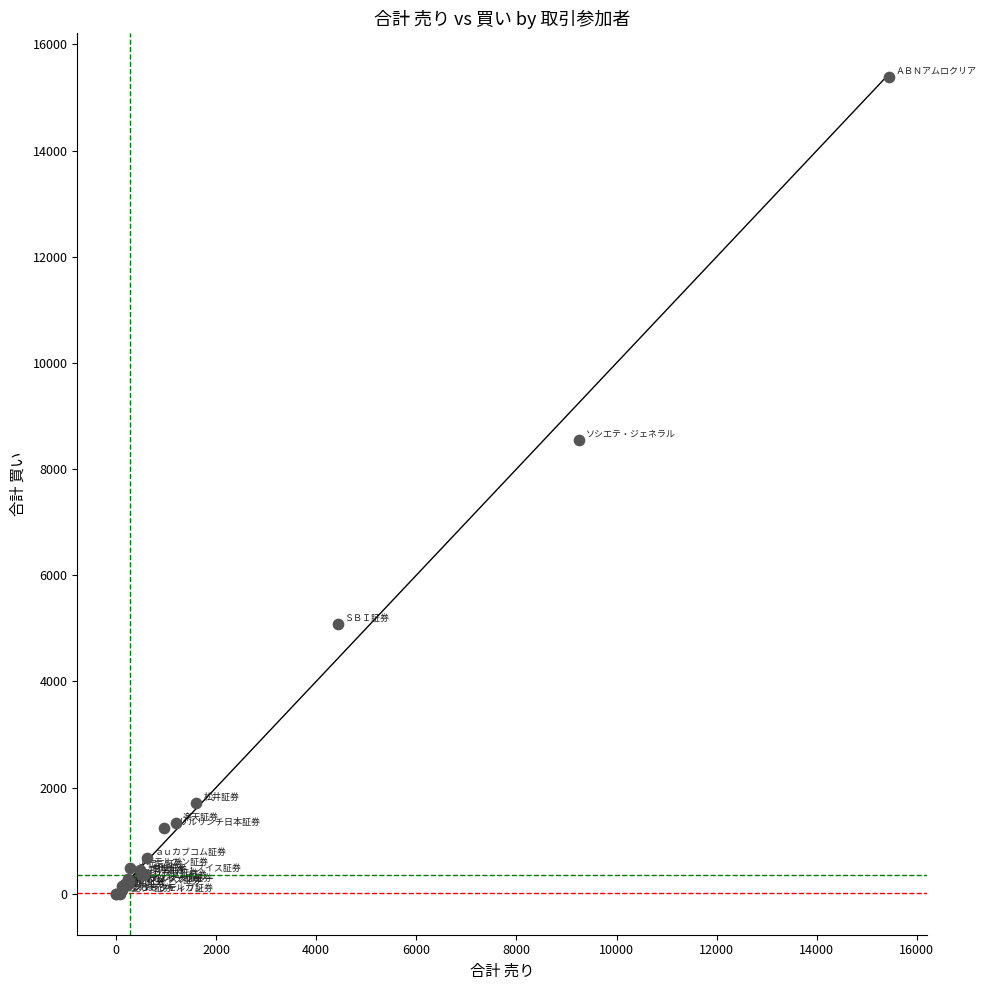

What Y value in the scatter plot is closest to 7697?

8553.0